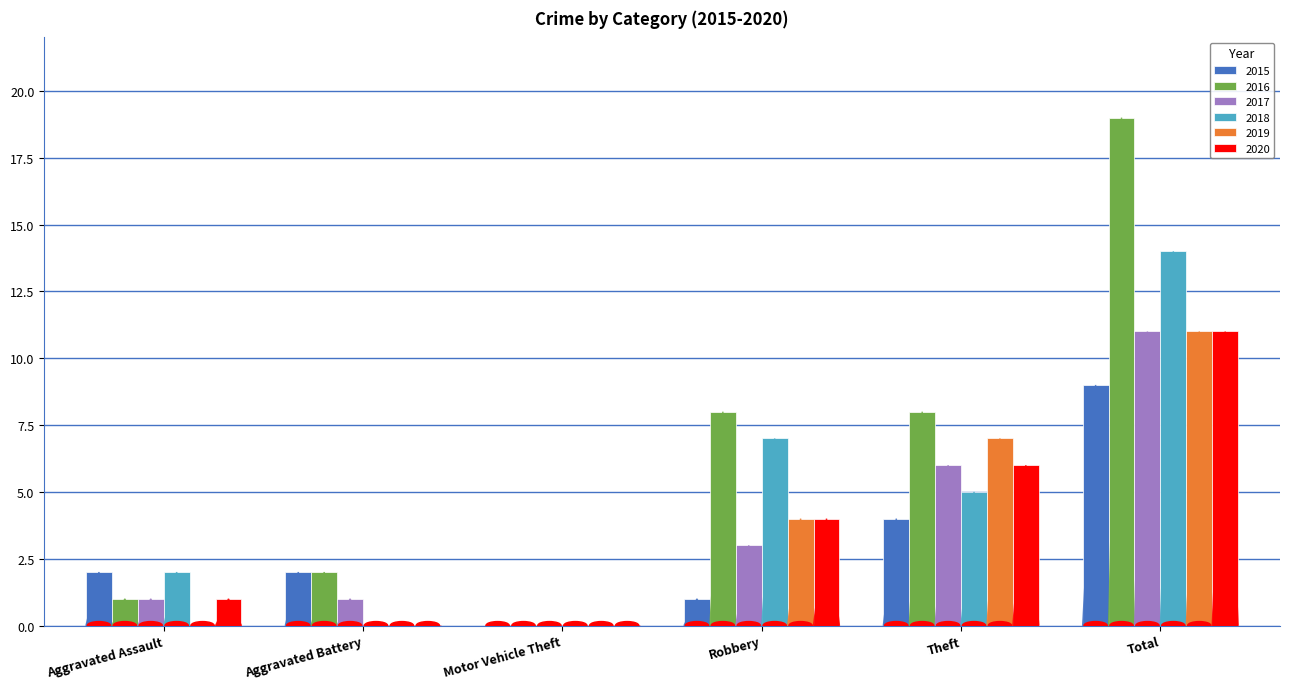

Count the number of categories in the chart.

6